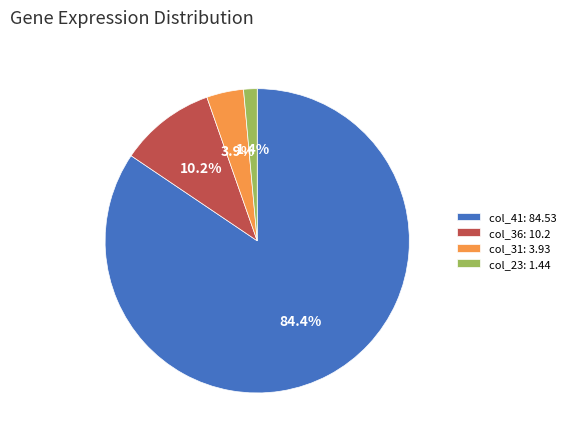

Is the sum of col_23: 1.44 and col_41: 84.53 greater than half?

Yes